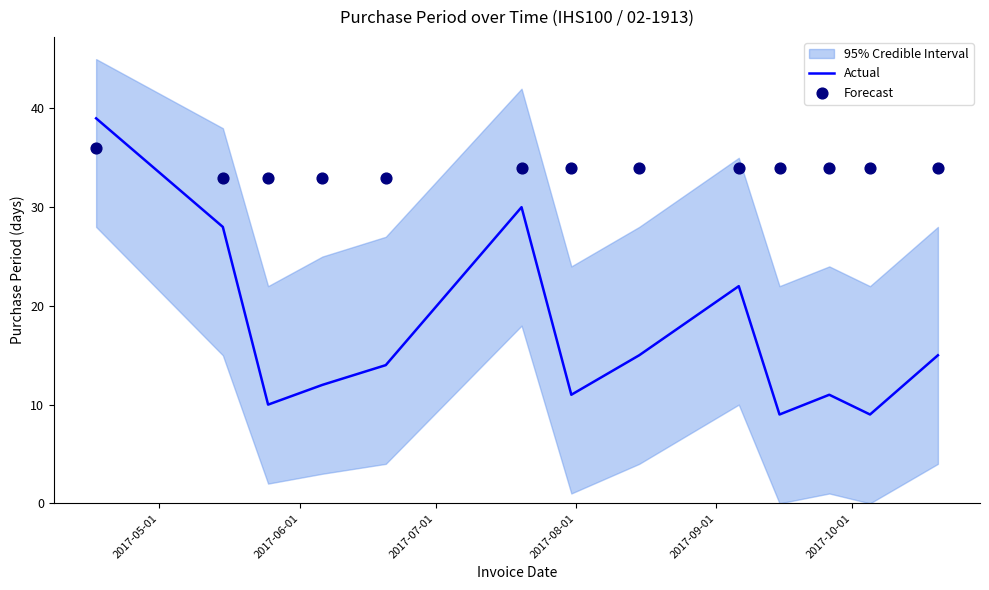

Which series has the largest Y range (max minus min)?

Actual